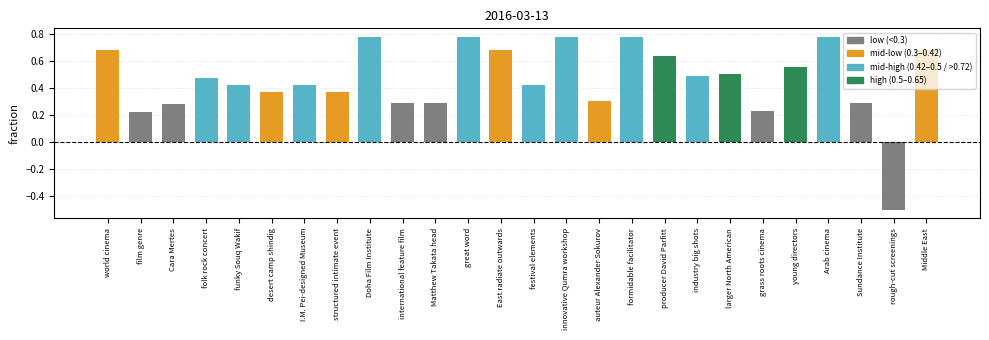

The value at great word is 1.3. True or false?

False